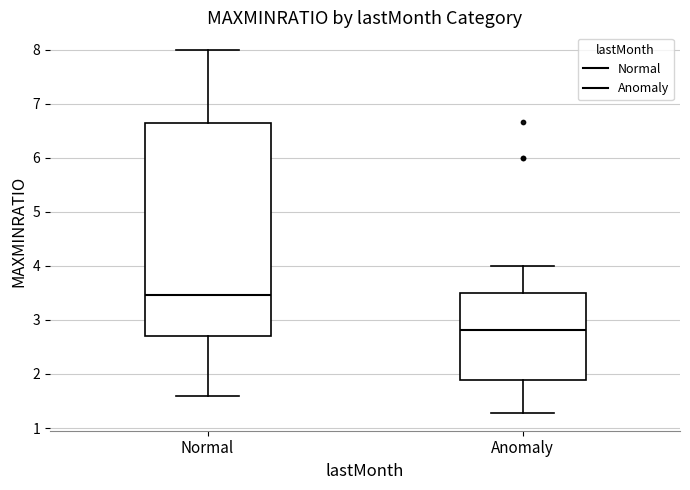

Which box is the tallest, from its lower edge to its upper edge?

Normal